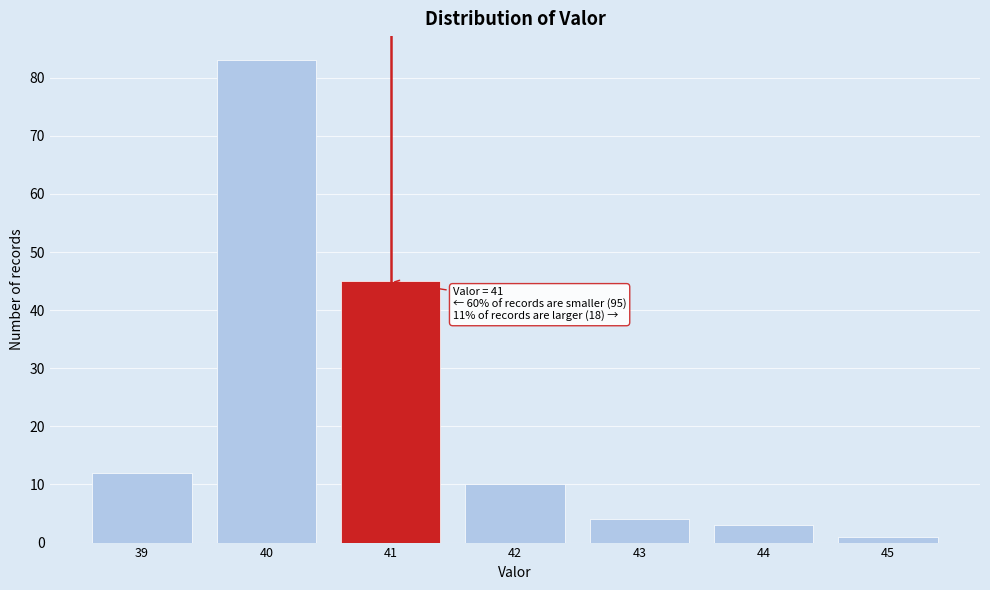

Which range on the x-axis has the tallest bar?

39.5 to 40.5